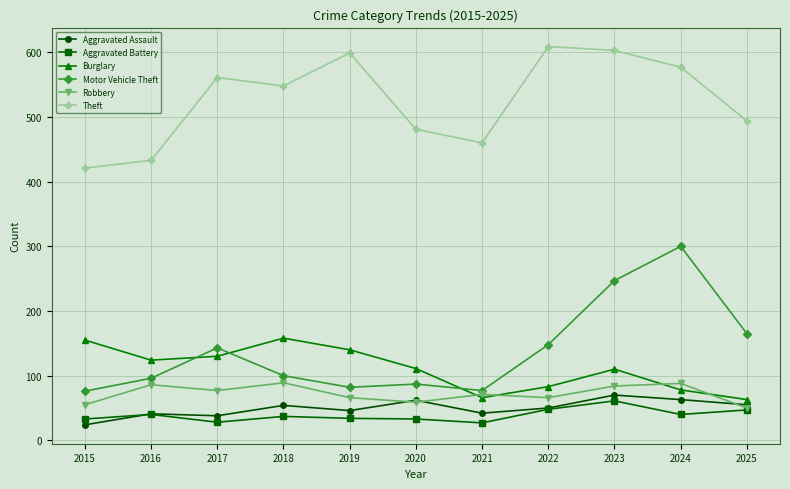

True or false: Aggravated Battery and Motor Vehicle Theft cross at least once.

False